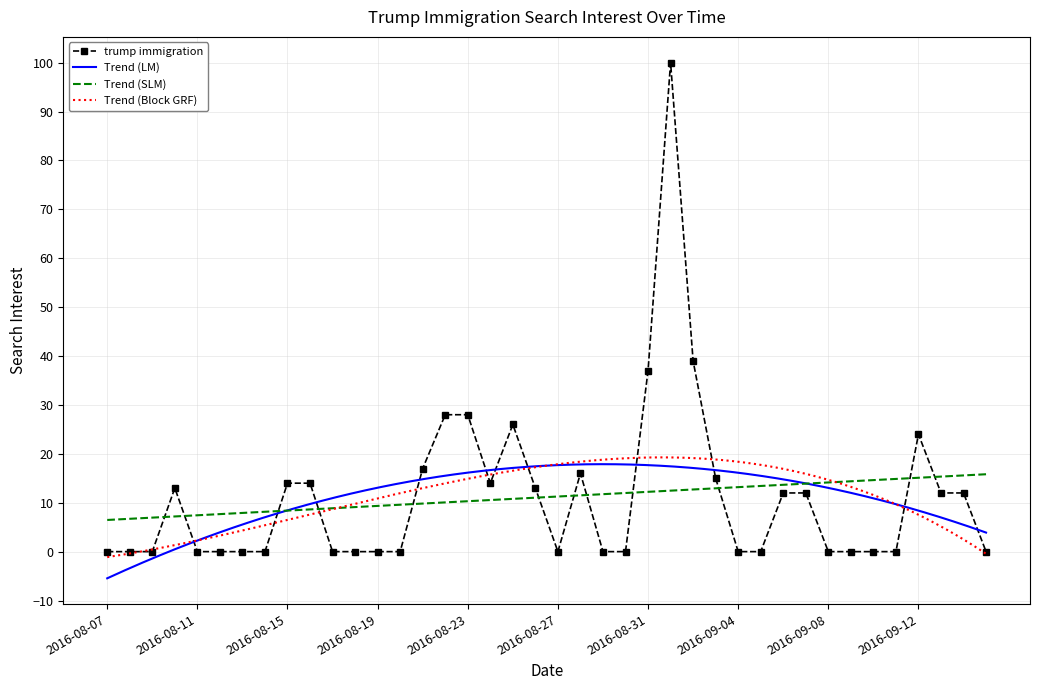

Rank the categories by value from lowest to highest.

2016-08-07, 2016-08-08, 2016-08-09, 2016-08-11, 2016-08-12, 2016-08-13, 2016-08-14, 2016-08-17, 2016-08-18, 2016-08-19, 2016-08-20, 2016-08-27, 2016-08-29, 2016-08-30, 2016-09-04, 2016-09-05, 2016-09-08, 2016-09-09, 2016-09-10, 2016-09-11, 2016-09-15, 2016-09-06, 2016-09-07, 2016-09-13, 2016-09-14, 2016-08-10, 2016-08-26, 2016-08-15, 2016-08-16, 2016-08-24, 2016-09-03, 2016-08-28, 2016-08-21, 2016-09-12, 2016-08-25, 2016-08-22, 2016-08-23, 2016-08-31, 2016-09-02, 2016-09-01